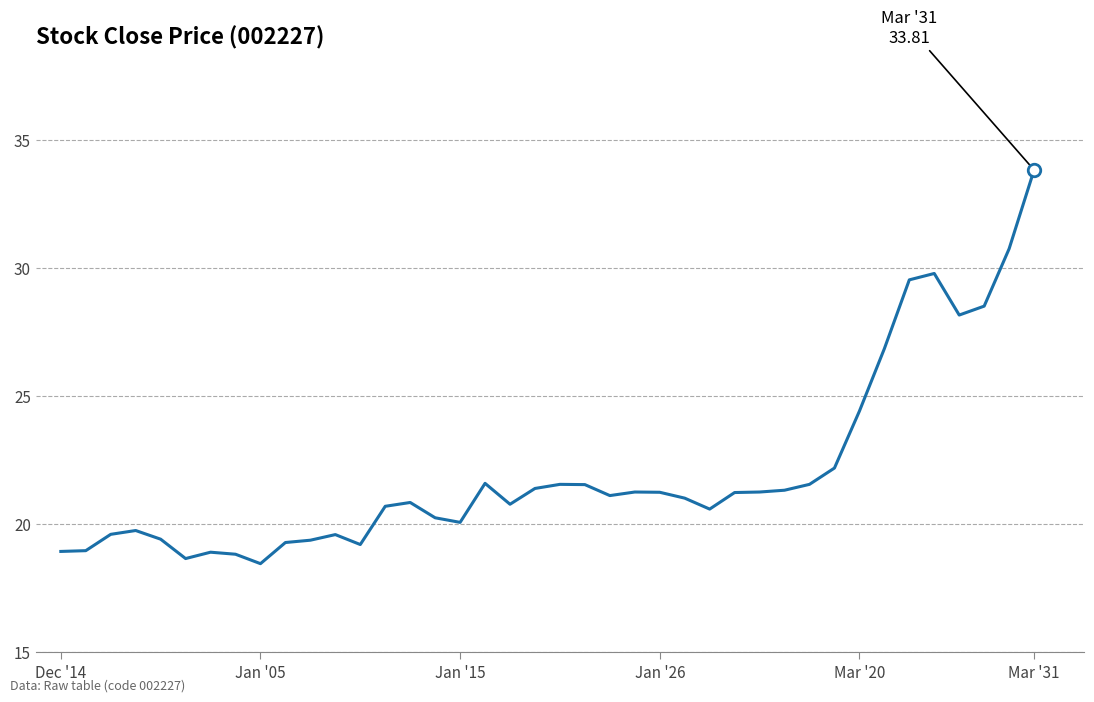

What is the difference between the maximum and minimum values?

15.4